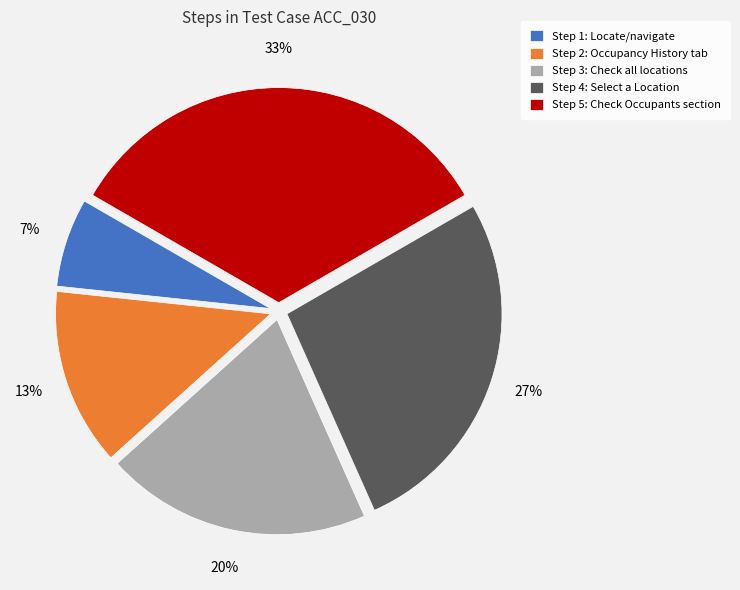

Approximately how many times larger is the value at Step 4: Select a Location compared to Step 5: Check Occupants section?

0.8